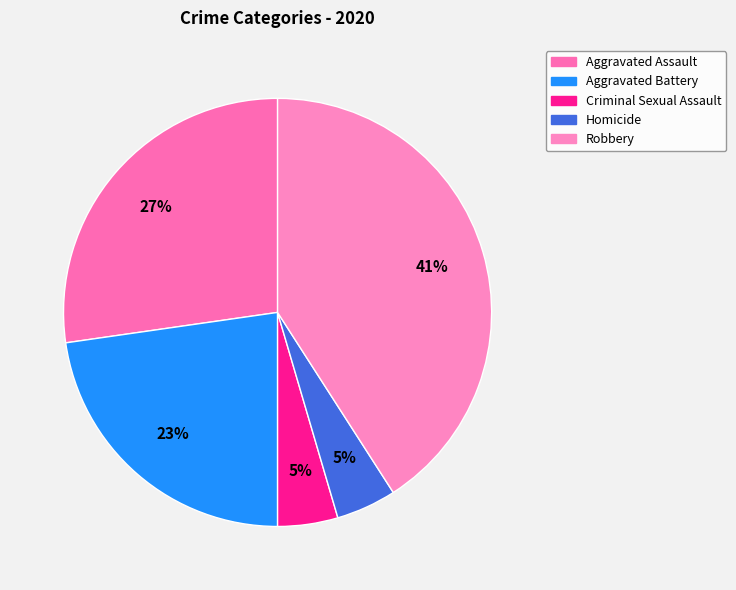

Is there any slice that represents more than half of the pie?

No